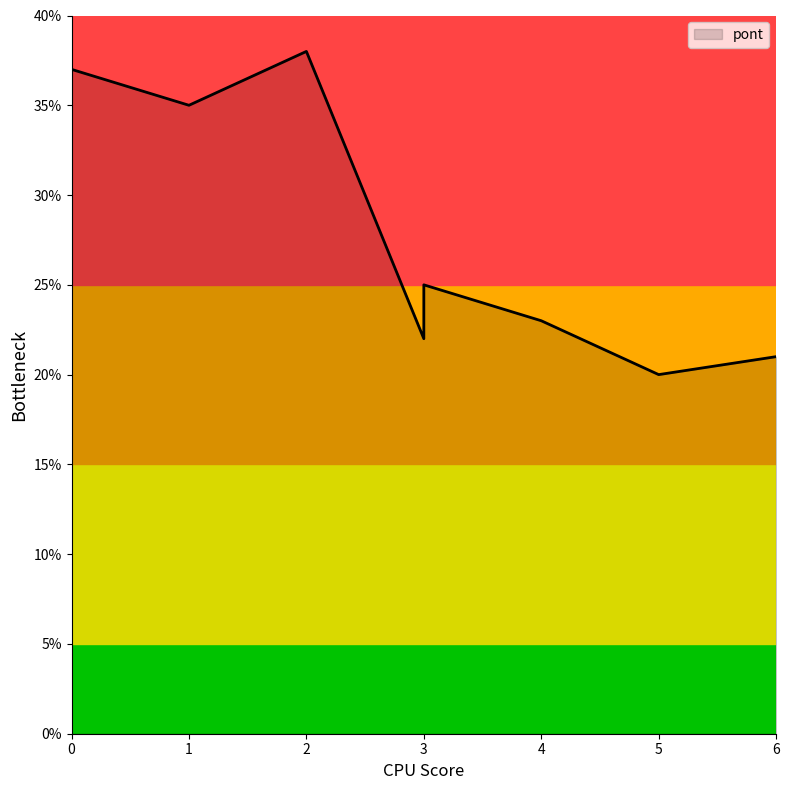

What is the maximum value shown in the chart?

38